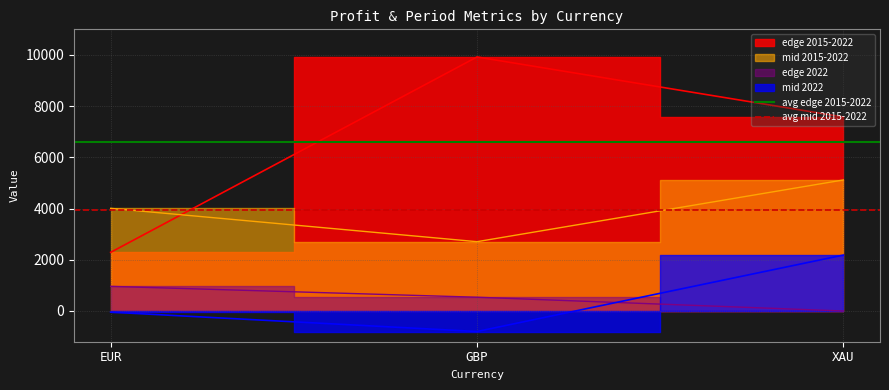

True or false: avg mid 2015-2022 has a value of 2732.5 at EUR.

False